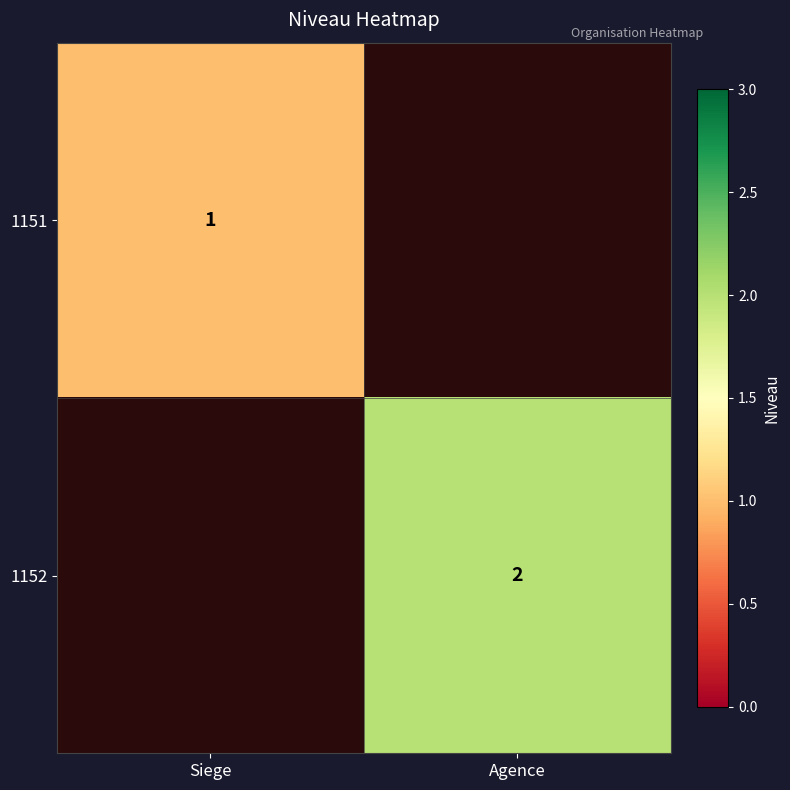

The 1151 series shows 1 at Siege. True or false?

True